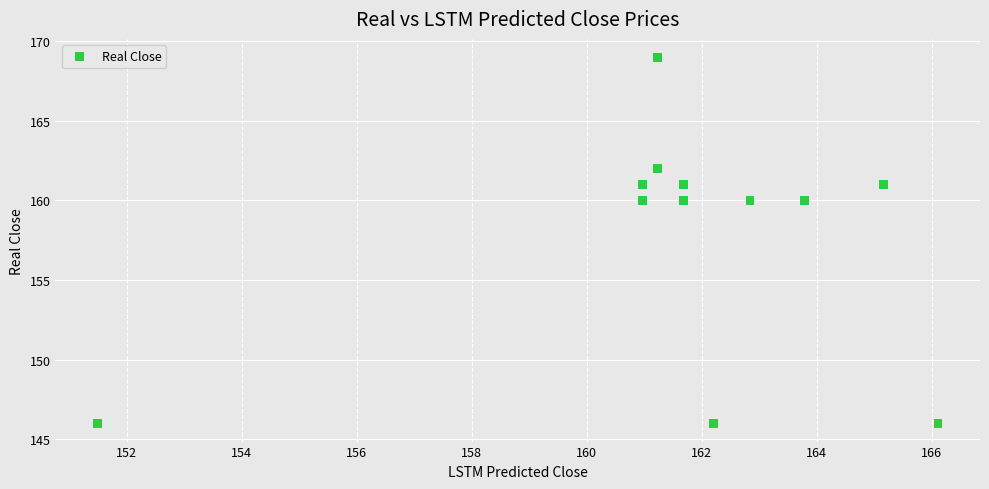

What is the average Y value?

158